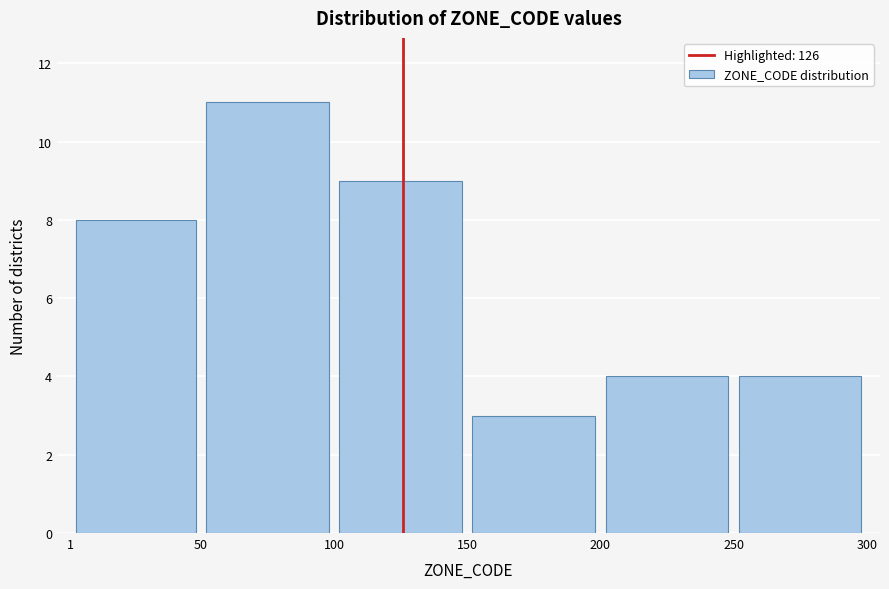

How tall is the bar that spans 150 to 200 on the x-axis? The values are not printed on the chart, so give them approximately, as read against the axis.

3